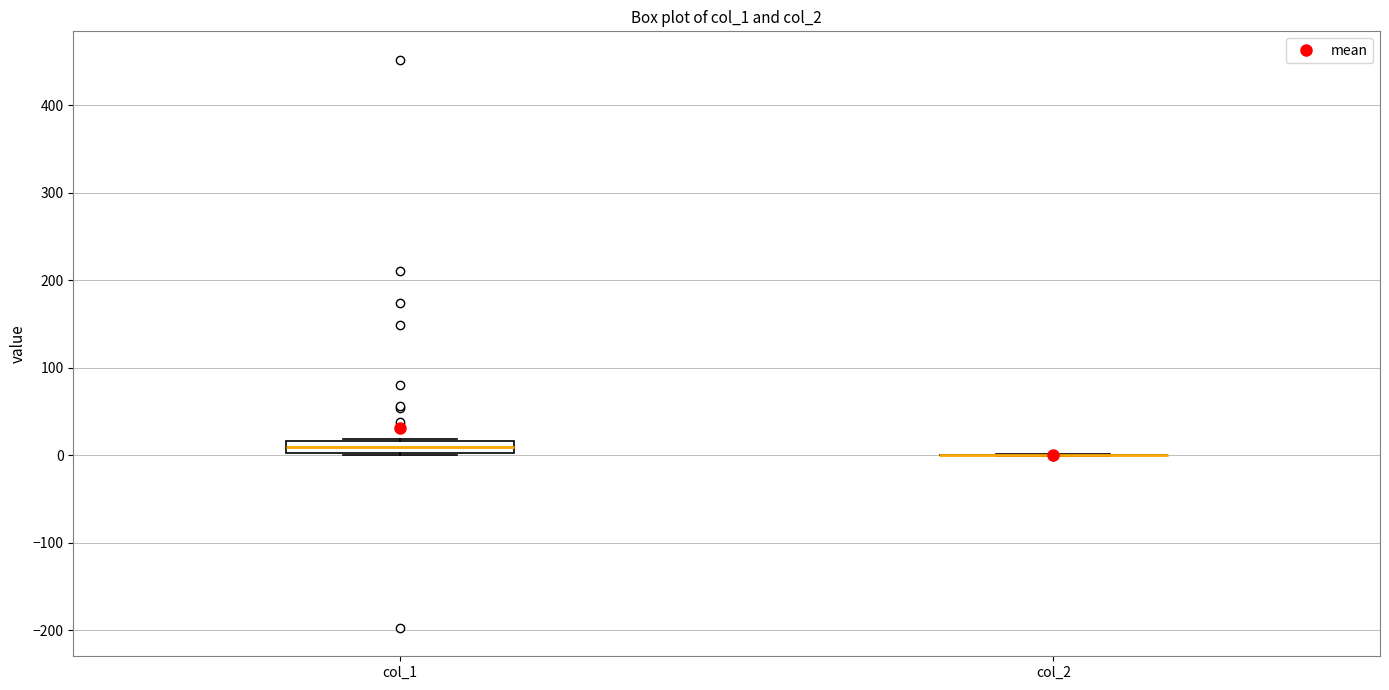

Comparing the boxes themselves (not the whiskers), which one is the tallest?

col_1